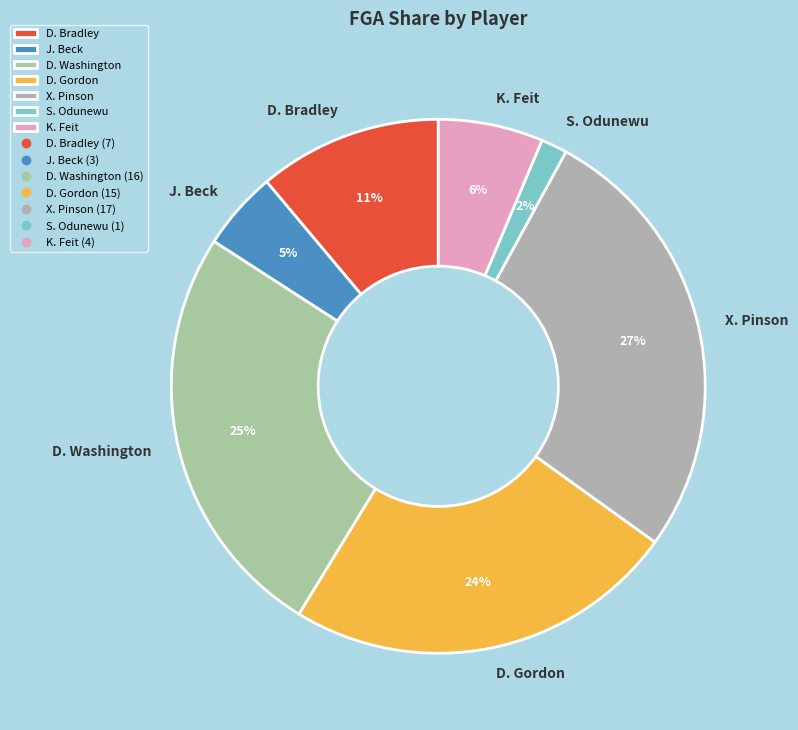

The X. Pinson slice represents 27% of the pie. True or false?

True